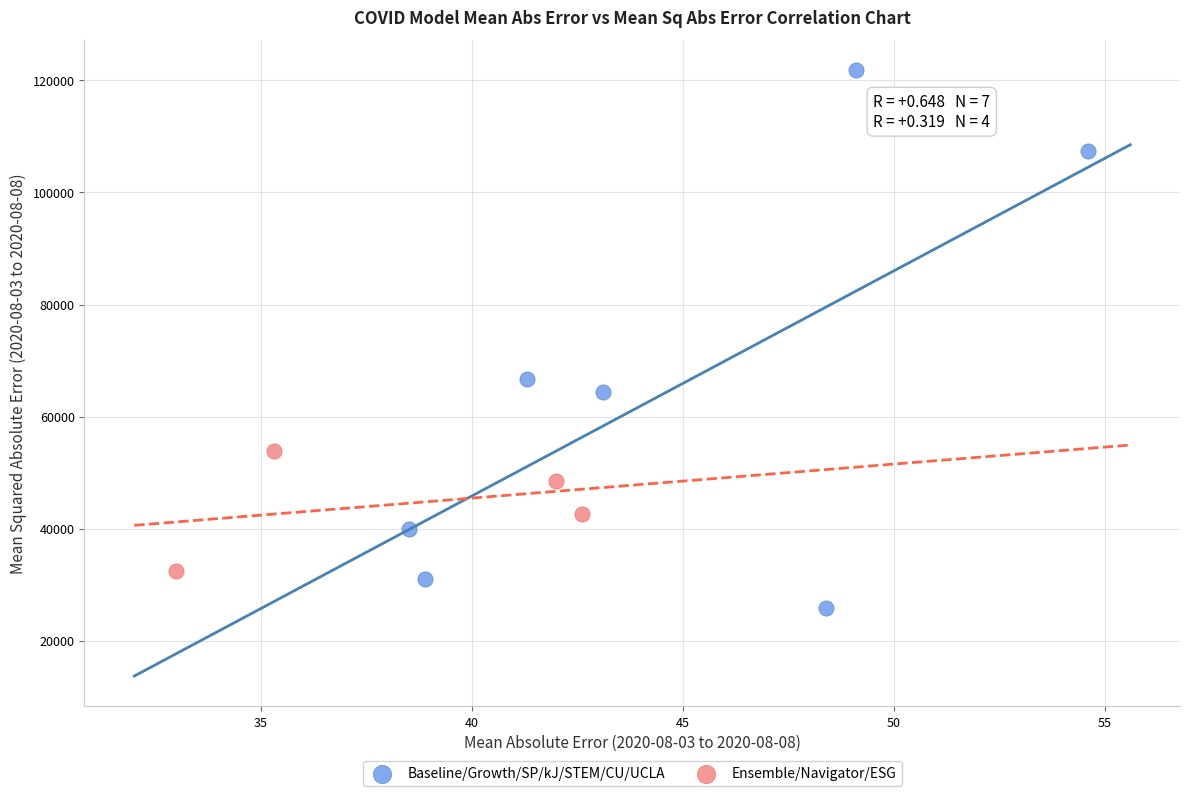

Which series contains the highest Y value?

Baseline/Growth/SP/kJ/STEM/CU/UCLA